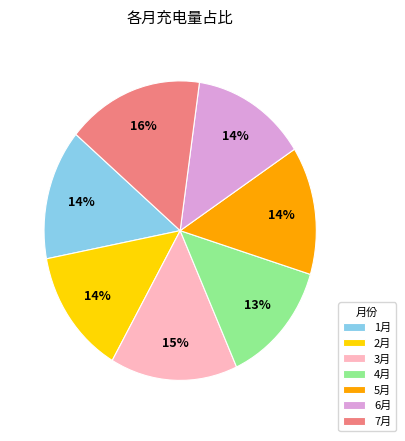

Count the number of slices in the pie.

7